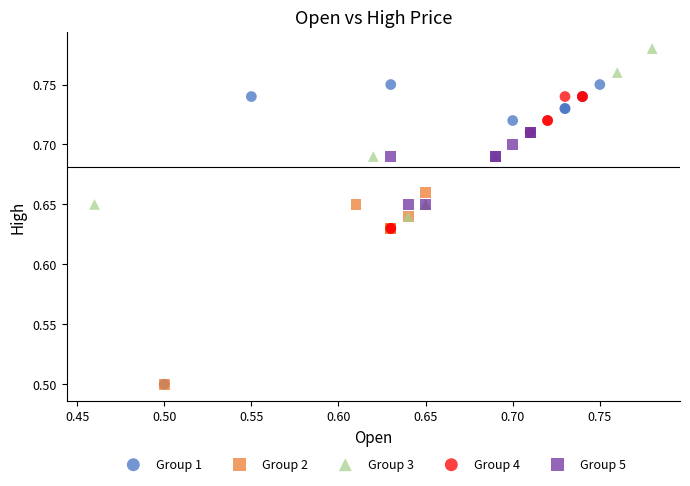

Which series contains the highest Y value?

Group 3